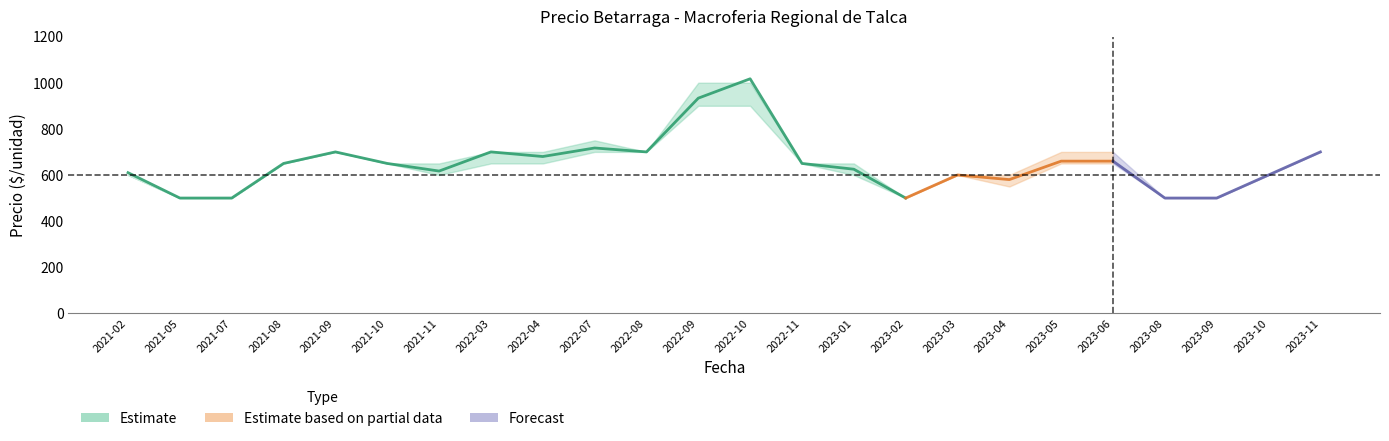

The value of Precio maximo at 2023-08 is 500. True or false?

True